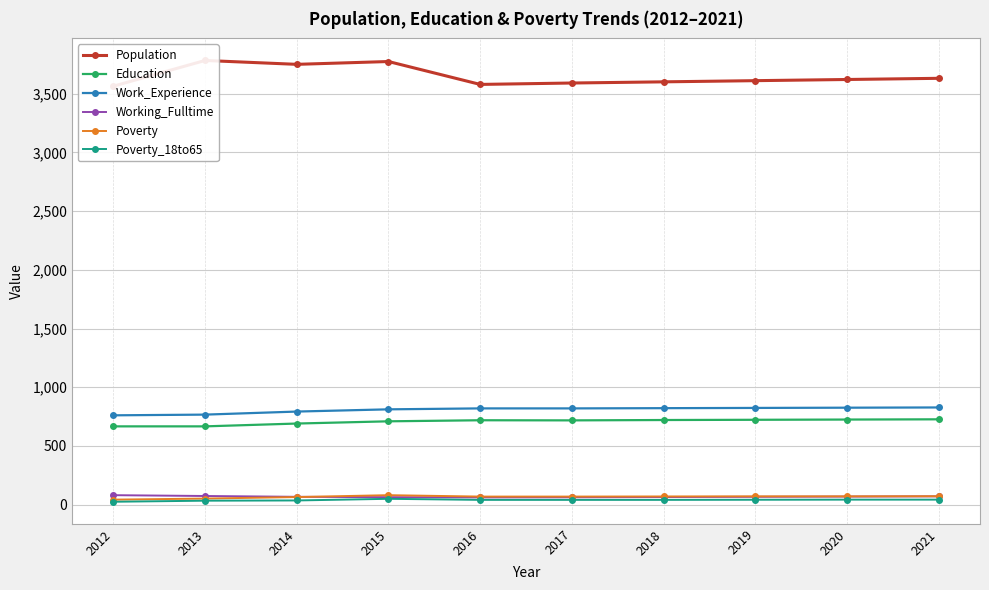

Which series has the largest total across all categories?

Population